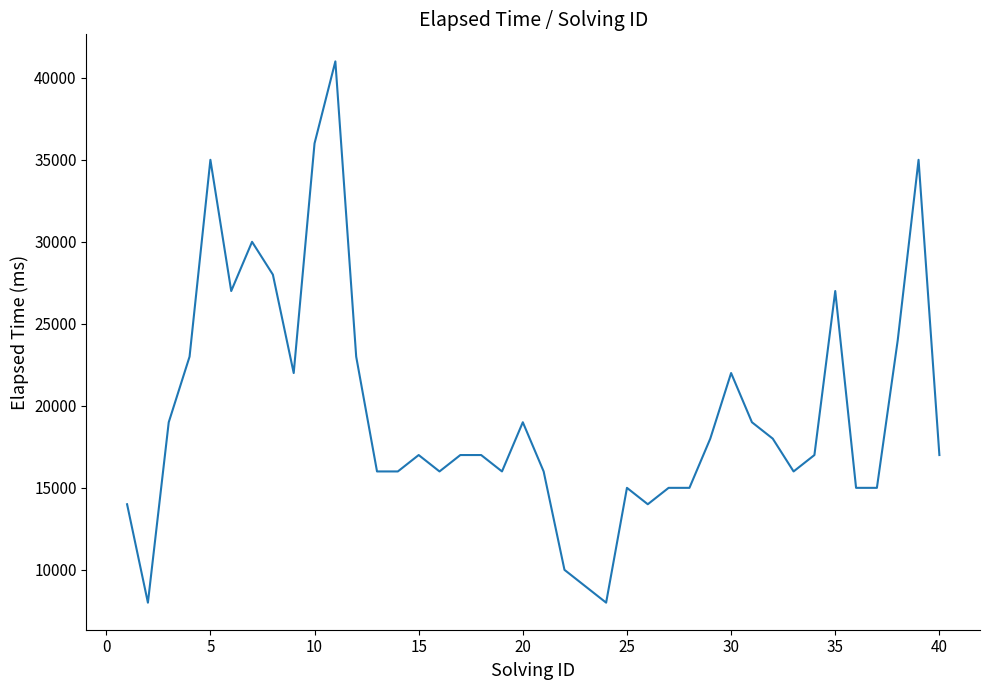

What is the minimum value shown in the chart?

8000